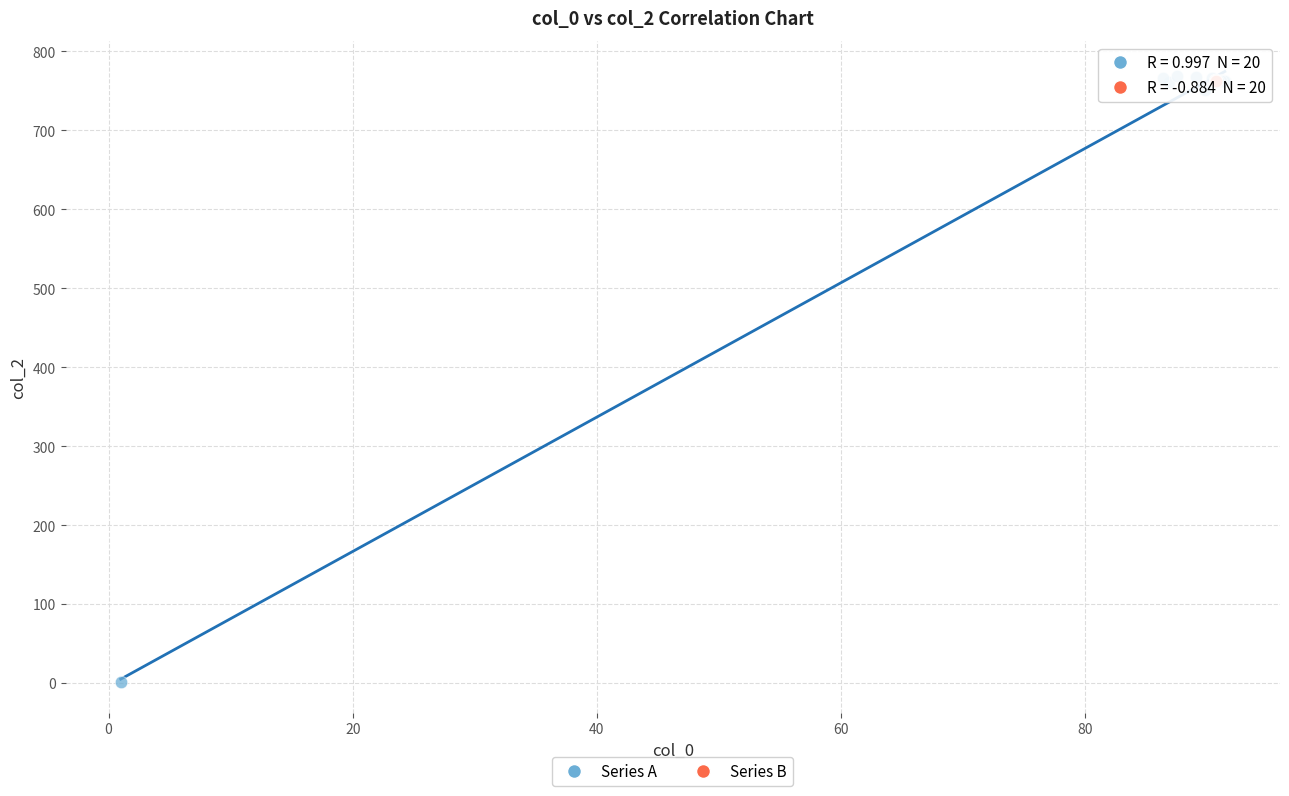

Which series has the widest spread of Y values?

Series A